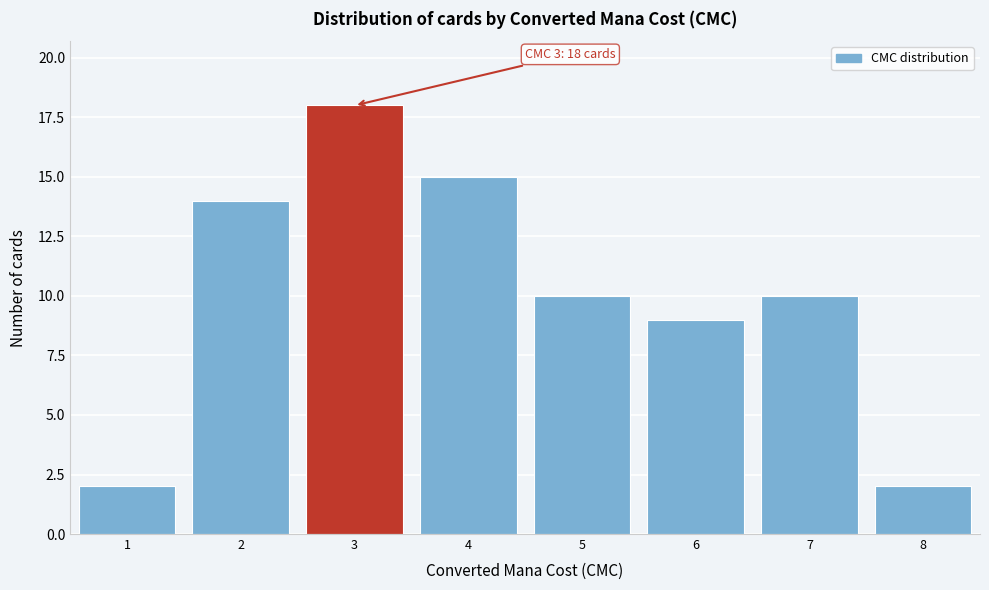

Over which range of the x-axis is the bar tallest?

2.5 to 3.5